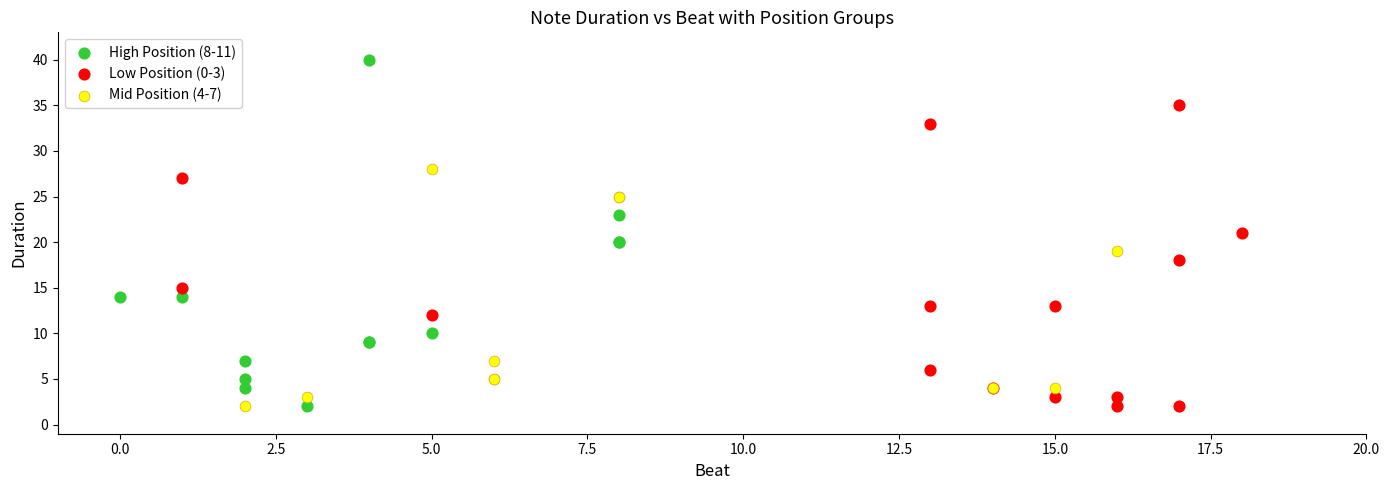

Which series has the widest spread of Y values?

High Position (8-11)